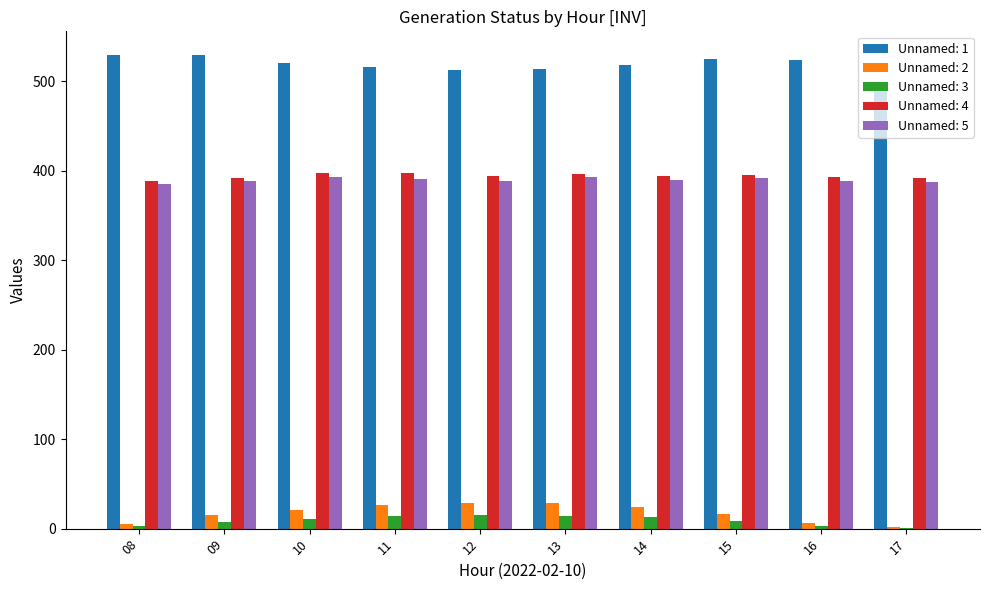

The value of Unnamed: 2 at 15 is 16.5. True or false?

True